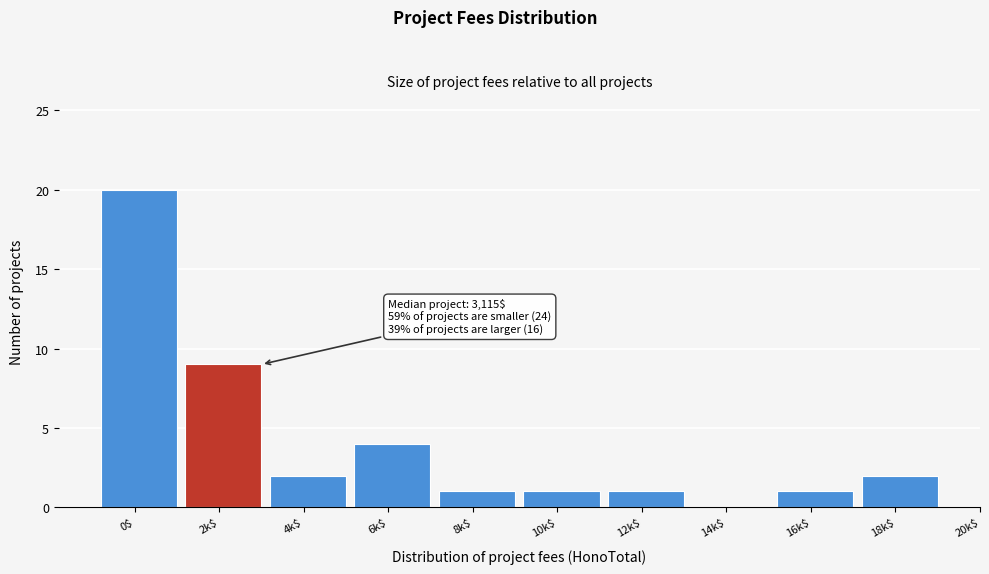

Which category has the highest value across all series?

0$